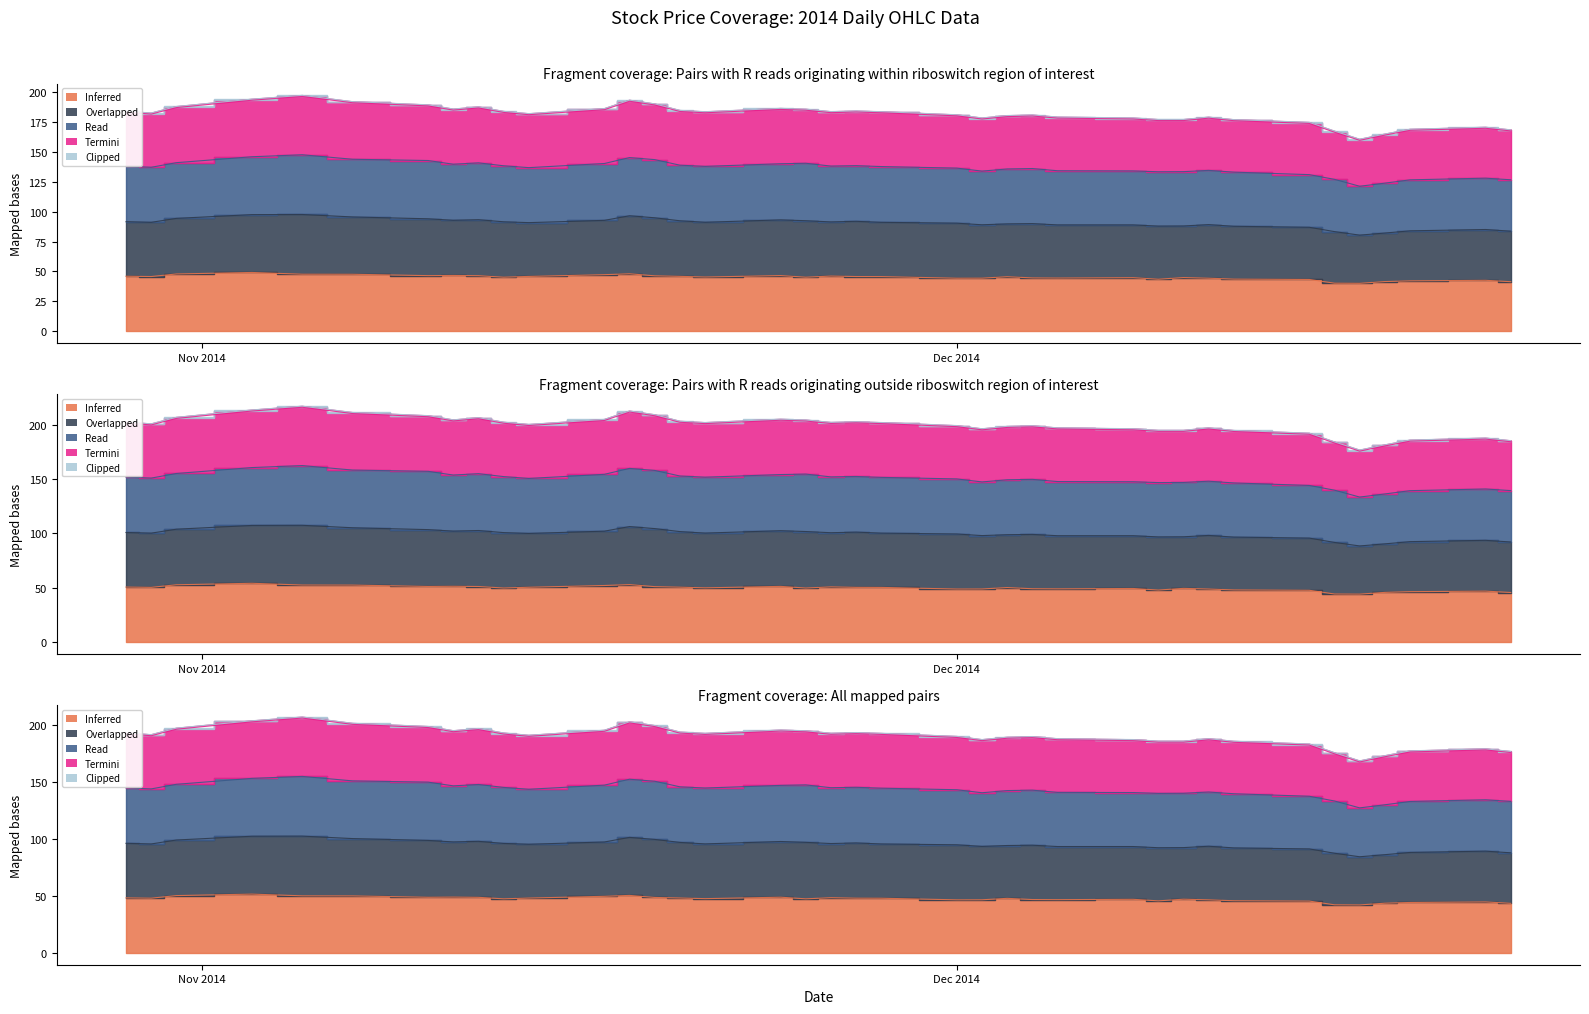

Where is Read nearest to the value 134?

2014-12-08